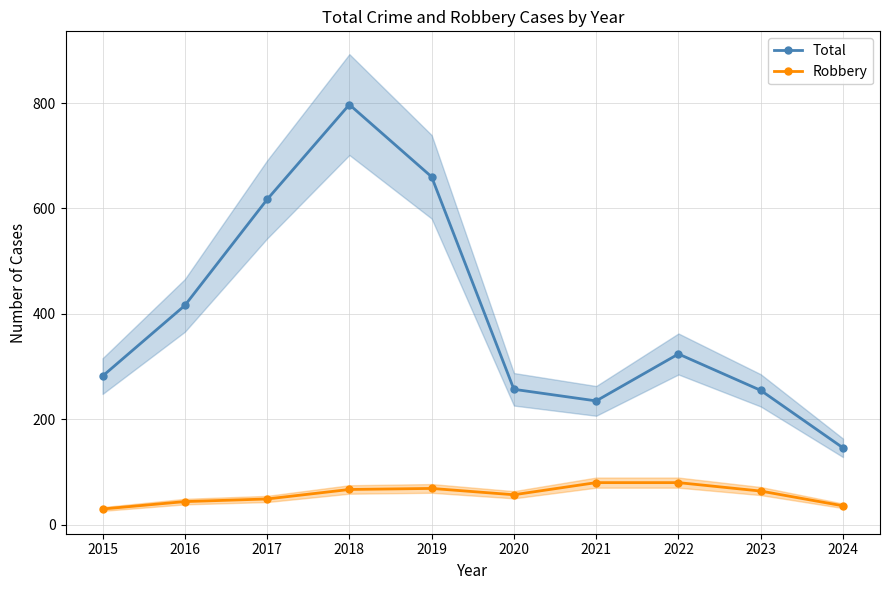

True or false: Total and Robbery intersect in this chart.

False